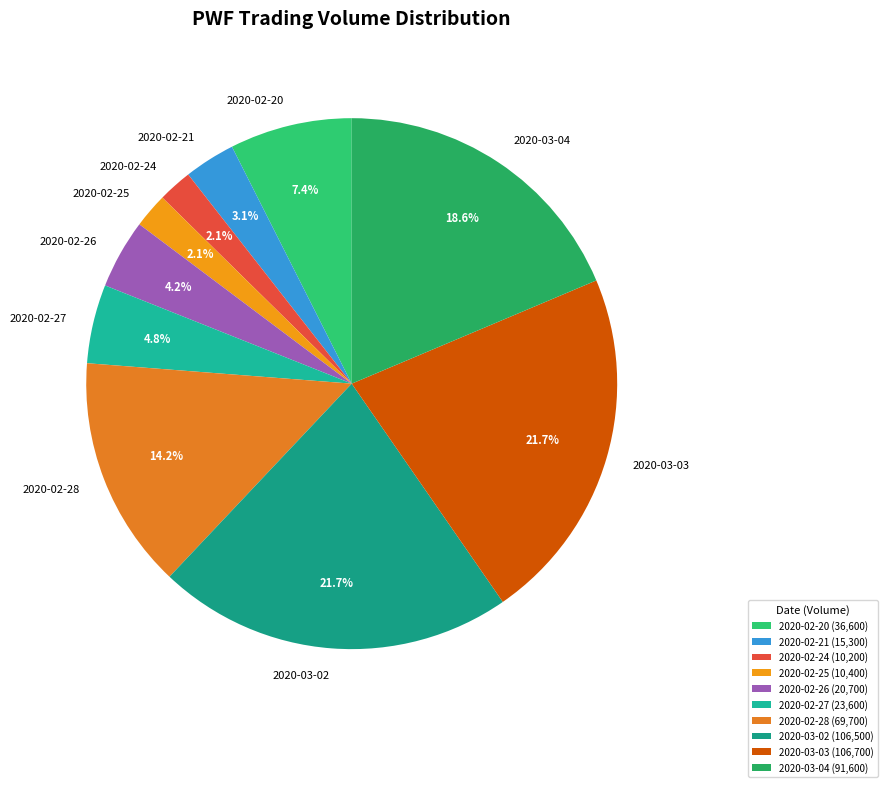

What percentage is NOT represented by 2020-02-28?

85.8%